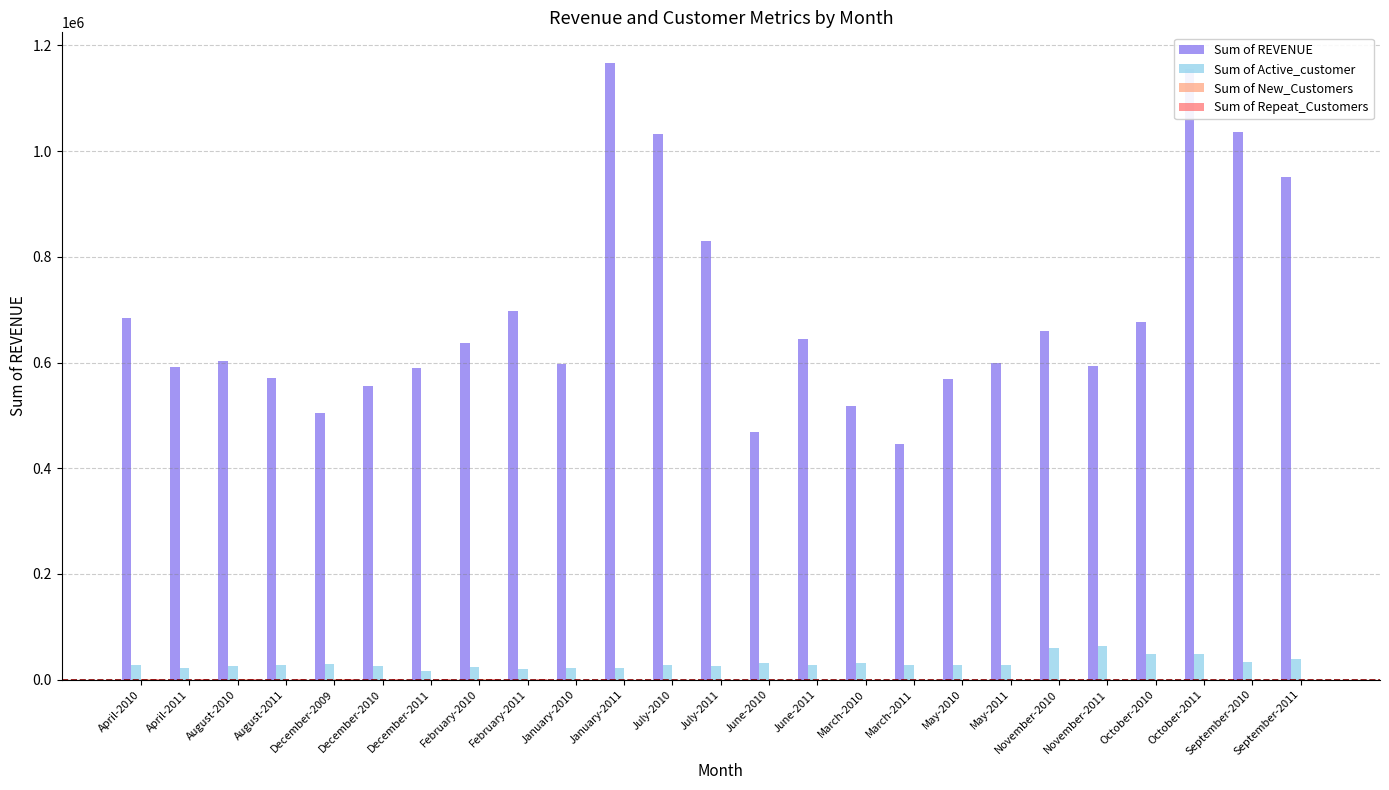

The value of Sum of Active_customer at May-2011 is 28075.0. True or false?

True